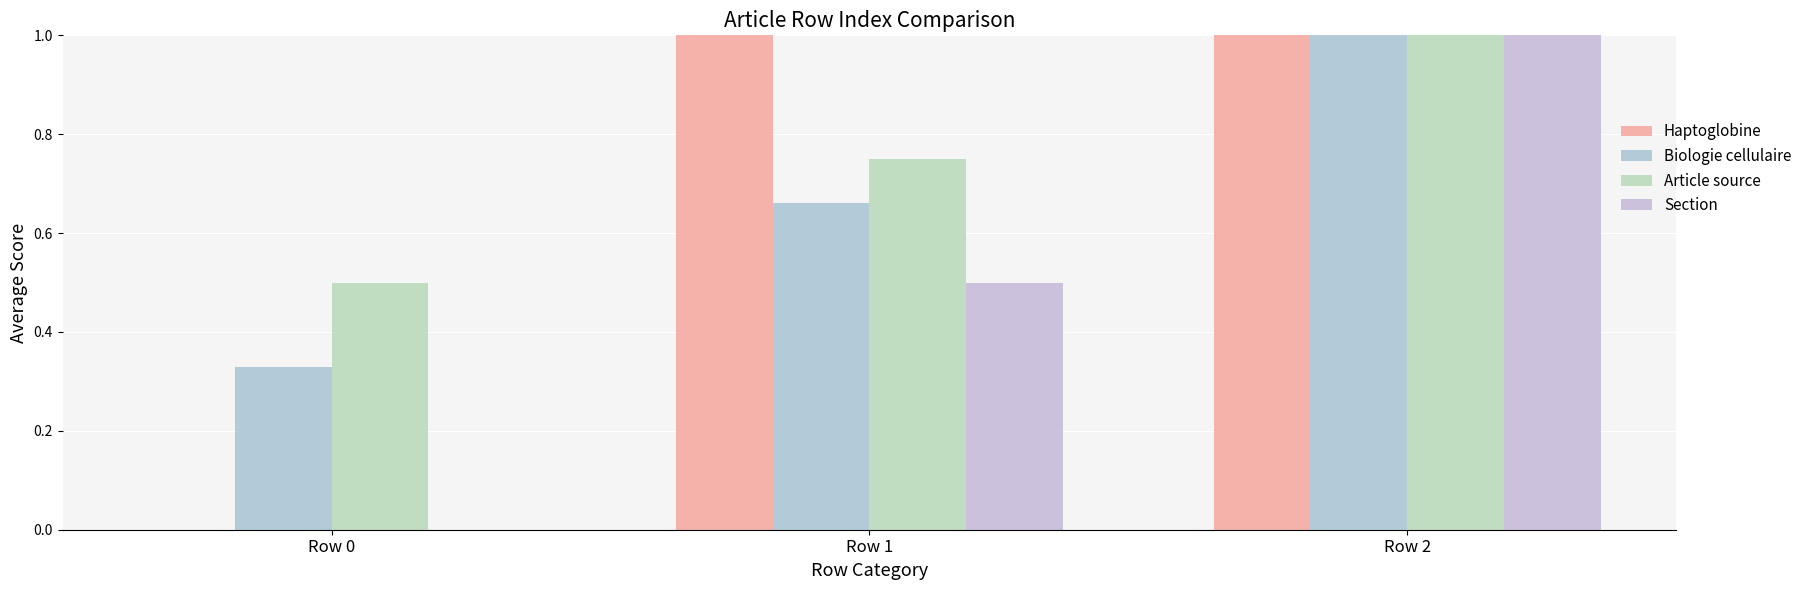

How many values in the Section series exceed 0?

2